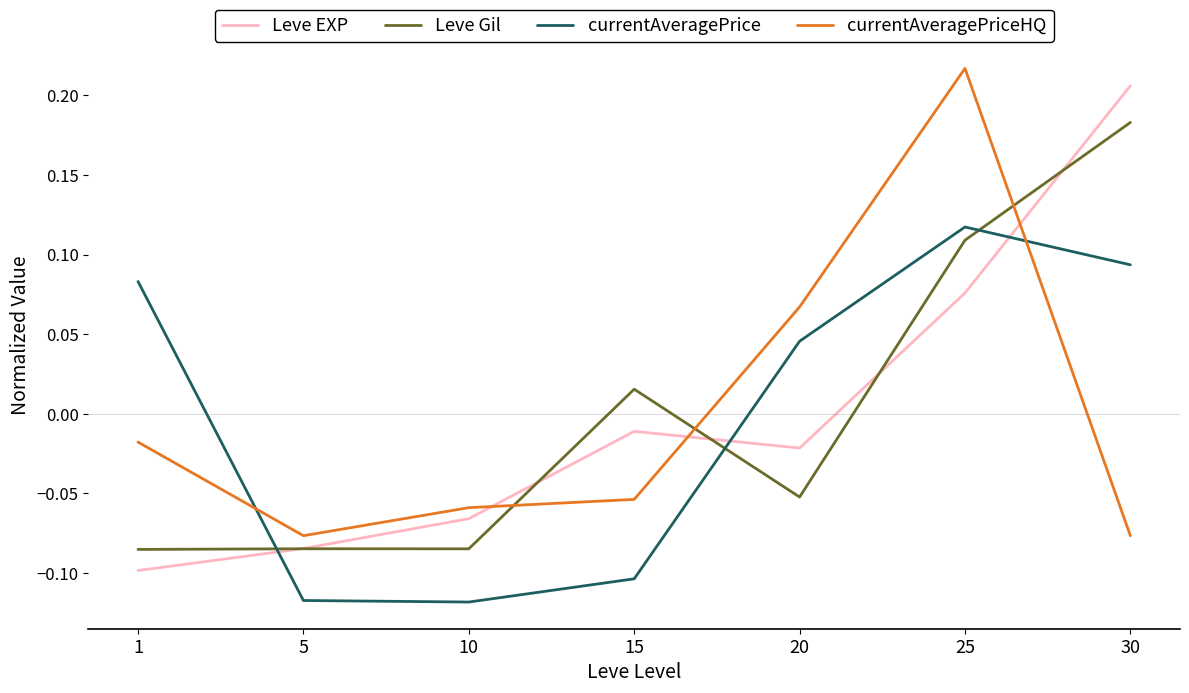

Between which two adjacent categories do currentAveragePrice and Leve Gil first intersect?

1 and 5